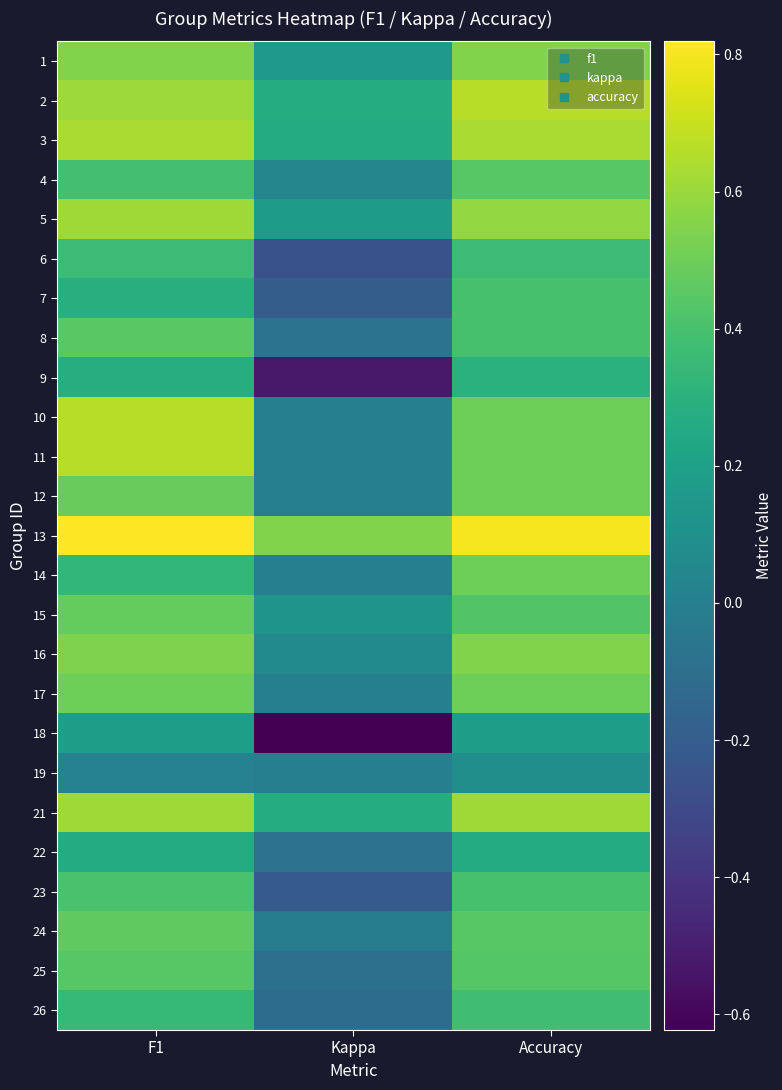

Between Kappa and F1, which is larger?

F1